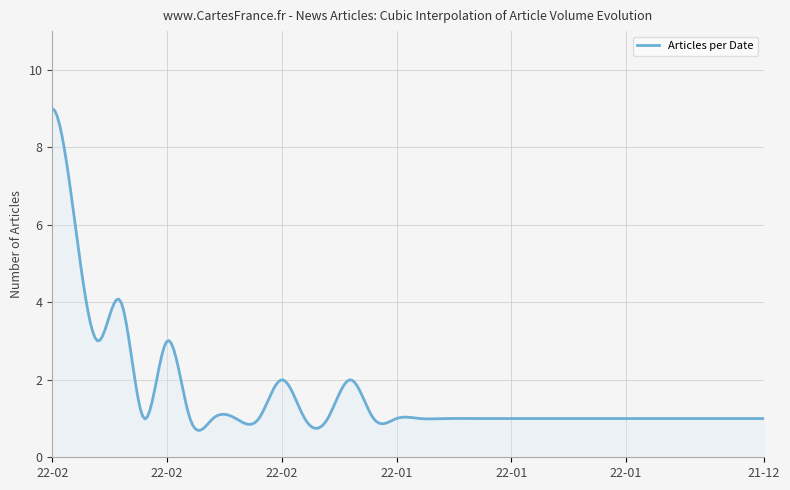

What is the smallest value displayed?

0.7